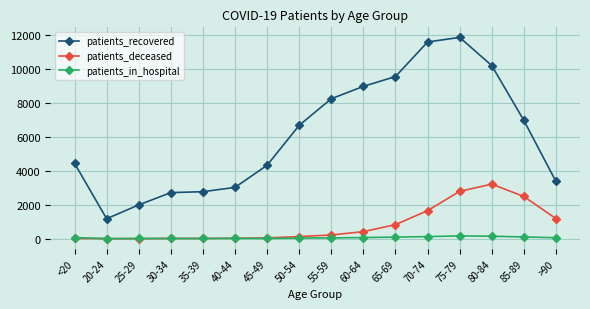

What is the difference between the maximum and minimum values in the patients_recovered series?

10677